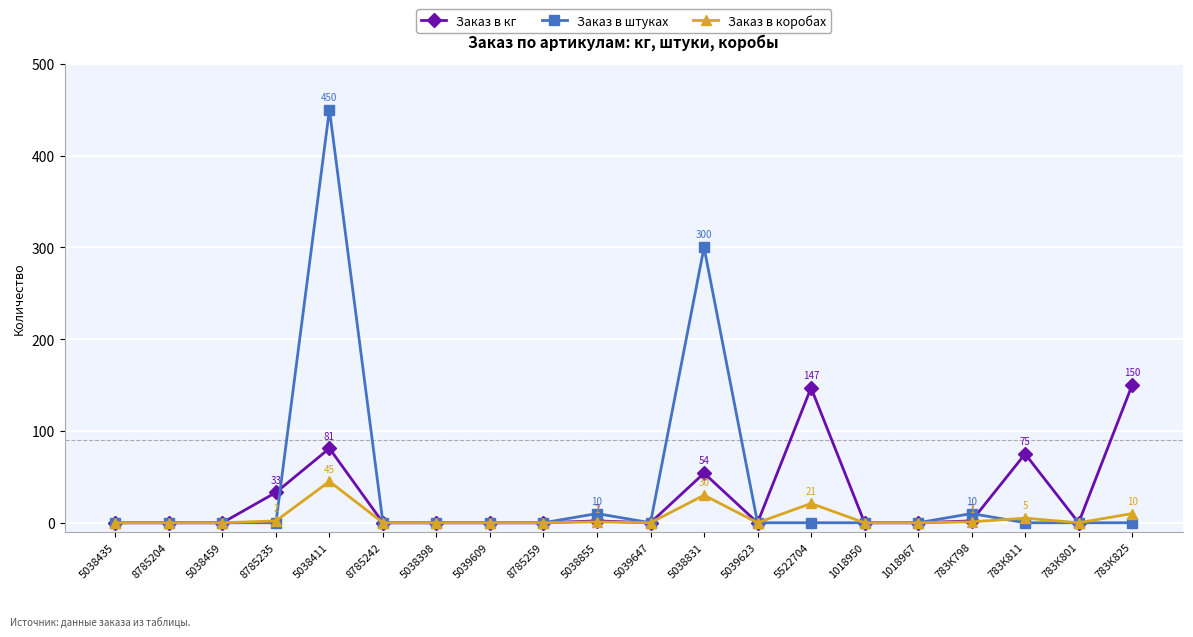

Is it true that Заказ в коробах equals 0 at 8785242?

True